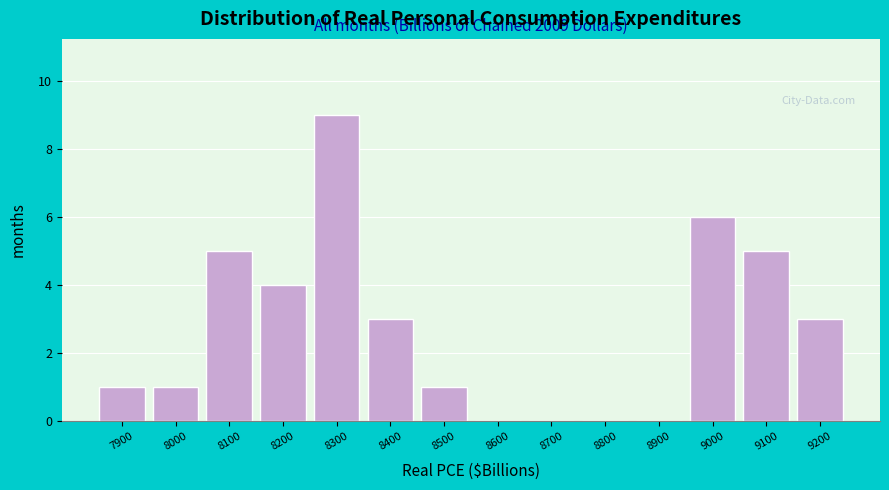

Reading left to right, list all the values displayed in this chart.

7900=1	8000=1	8100=5	8200=4	8300=9	8400=3	8500=1	8600=0	8700=0	8800=0	8900=0	9000=6	9100=5	9200=3